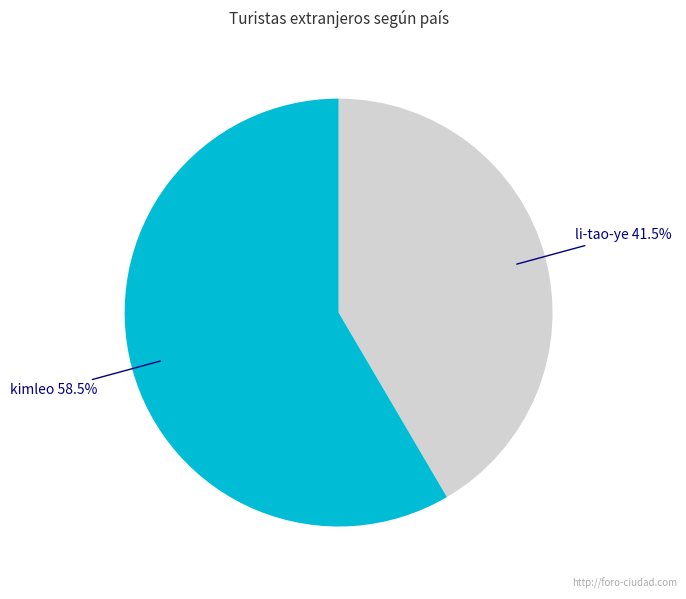

Rank the categories by value from lowest to highest.

li-tao-ye, kimleo